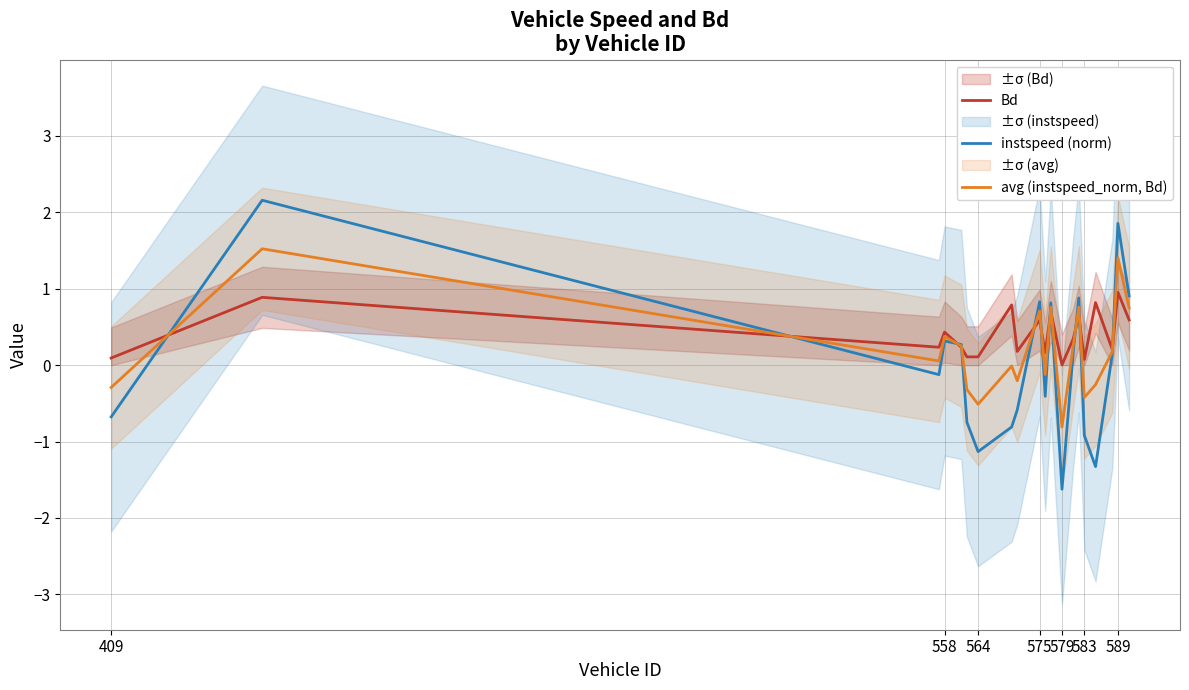

What is the highest value of the instspeed (norm) series?

2.2